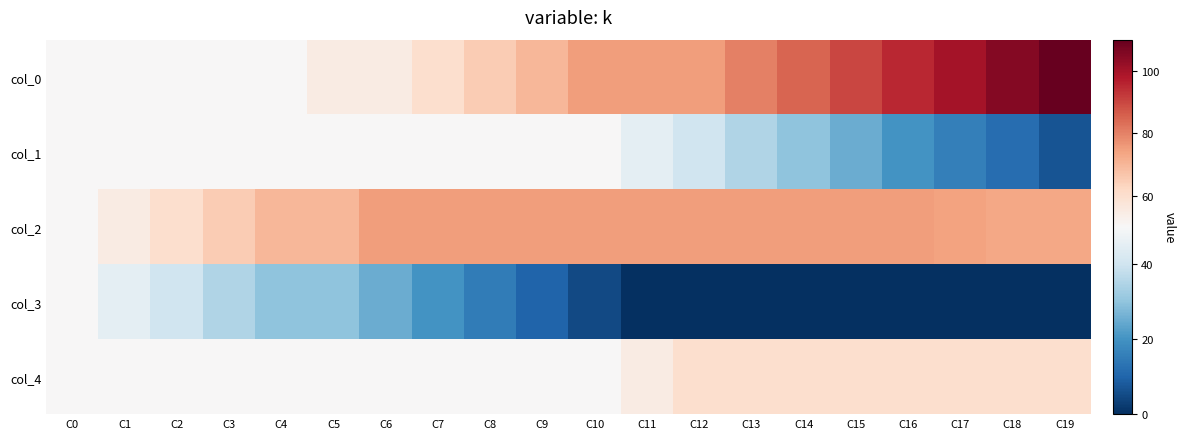

Reading left to right, what are all the values shown in this chart?

col_0: C0=50	C1=50	C2=50	C3=50	C4=50	C5=55	C6=55	C7=60	C8=65	C9=70	C10=75	C11=75	C12=75	C13=80	C14=85	C15=90	C16=95	C17=100	C18=105	C19=110
col_1: C0=50	C1=50	C2=50	C3=50	C4=50	C5=50	C6=50	C7=50	C8=50	C9=50	C10=50	C11=45	C12=40	C13=35	C14=30	C15=25	C16=20	C17=16	C18=12	C19=7
col_2: C0=50	C1=55	C2=60	C3=65	C4=70	C5=70	C6=75	C7=75	C8=75	C9=75	C10=75	C11=75	C12=75	C13=75	C14=75	C15=75	C16=75	C17=74	C18=73	C19=73
col_3: C0=50	C1=45	C2=40	C3=35	C4=30	C5=30	C6=25	C7=20	C8=15	C9=10	C10=5	C11=0	C12=0	C13=0	C14=0	C15=0	C16=0	C17=0	C18=0	C19=0
col_4: C0=50	C1=50	C2=50	C3=50	C4=50	C5=50	C6=50	C7=50	C8=50	C9=50	C10=50	C11=55	C12=60	C13=60	C14=60	C15=60	C16=60	C17=60	C18=60	C19=60